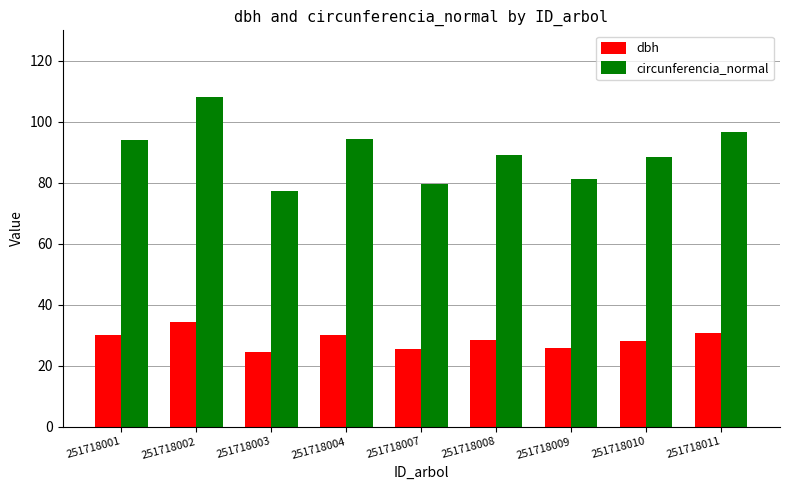

What are all the series names shown in the legend?

dbh, circunferencia_normal